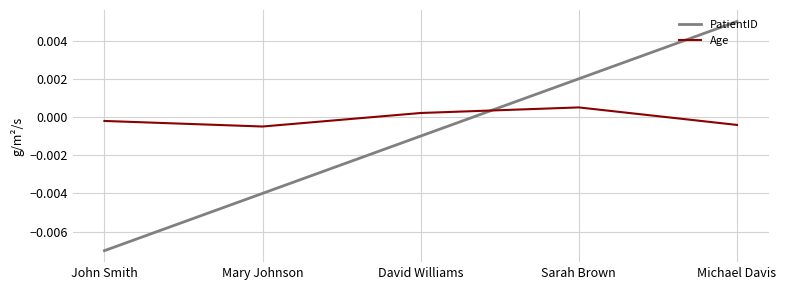

Count the Age values in the range 0 to 1.

2